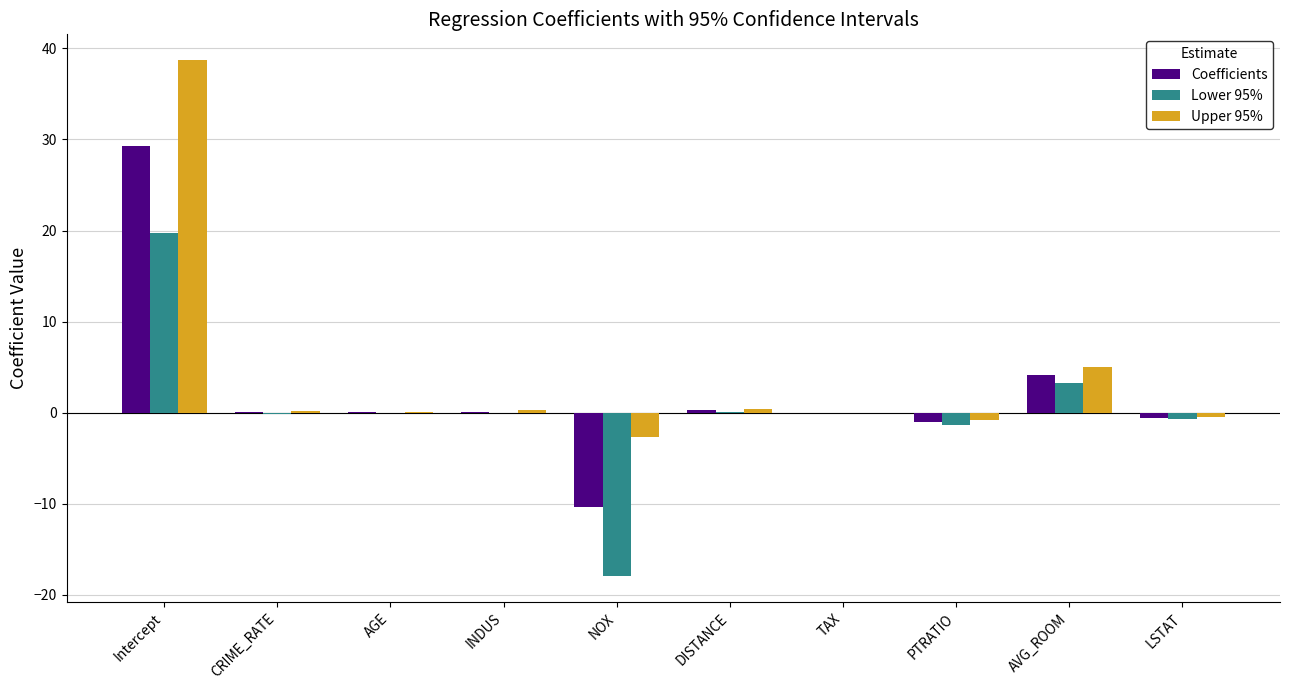

Which series changed the most between AGE and LSTAT?

Lower 95%